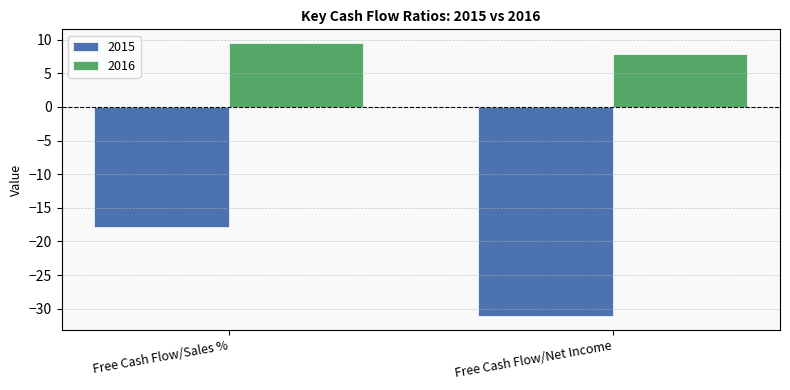

What is the sum of the 2016 values at Free Cash Flow/Sales % and Free Cash Flow/Net Income?

17.5